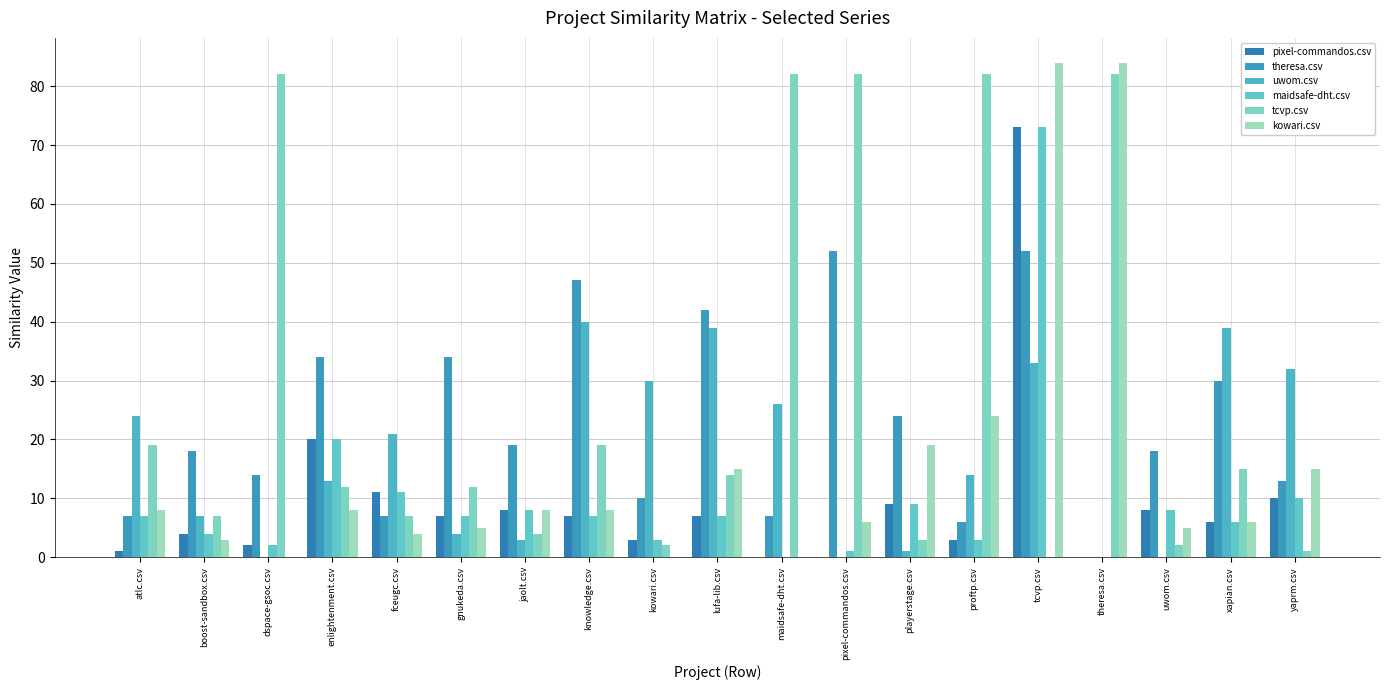

What is the average value of the tcvp.csv series?

28